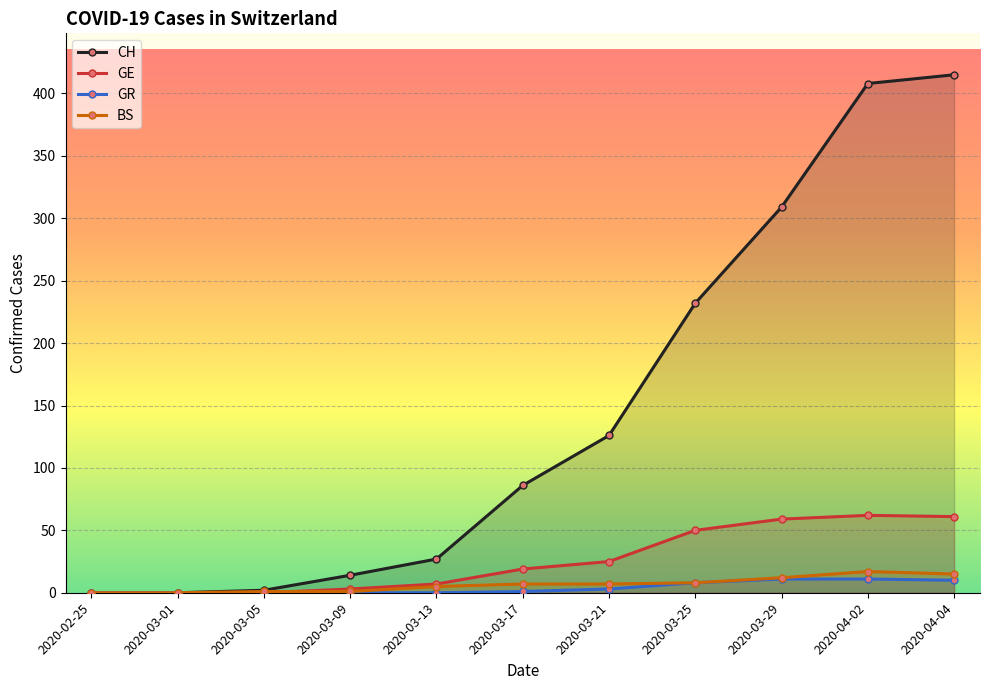

Which series has the largest range (max minus min)?

CH